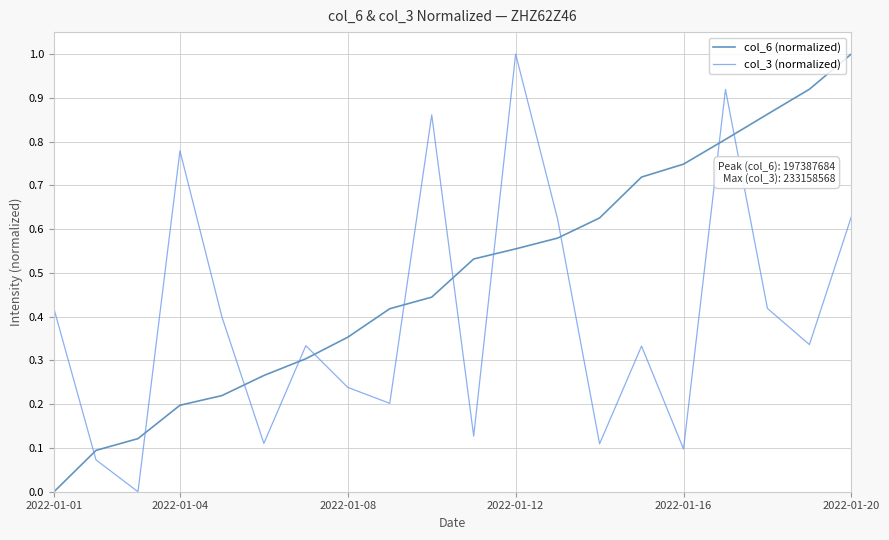

How many lines are shown in the chart?

2